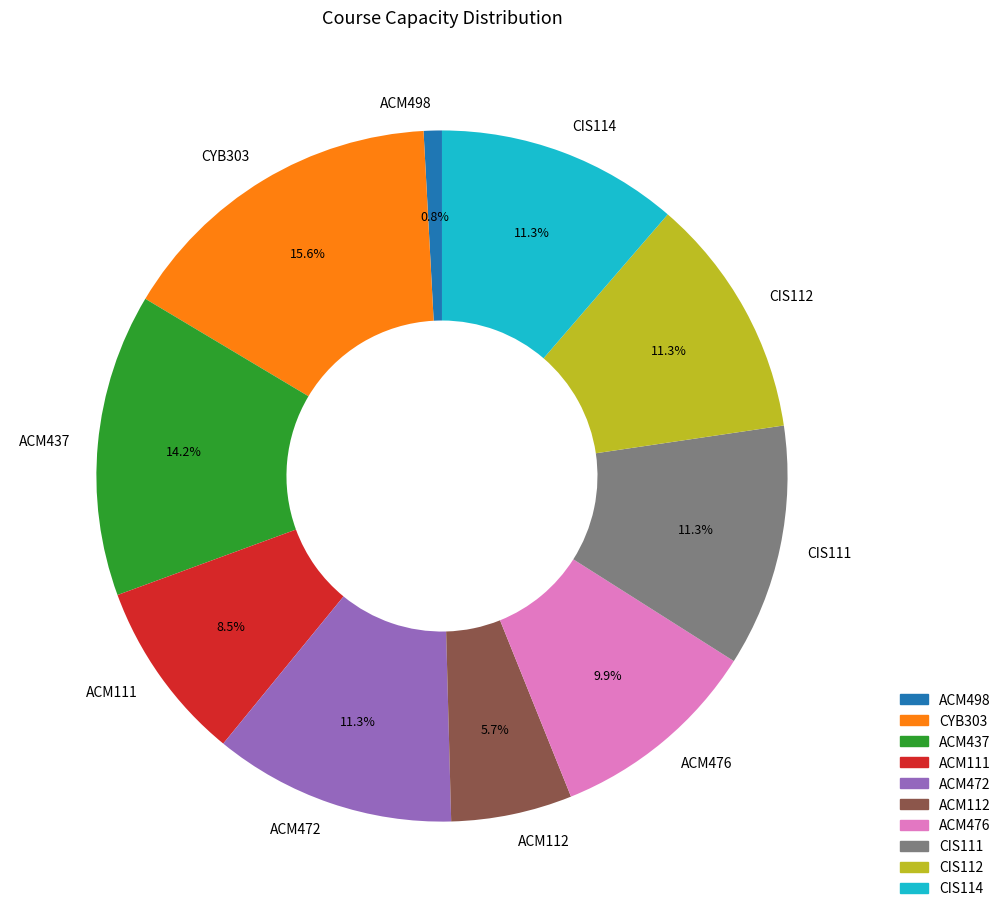

How many slices are in this pie chart?

10